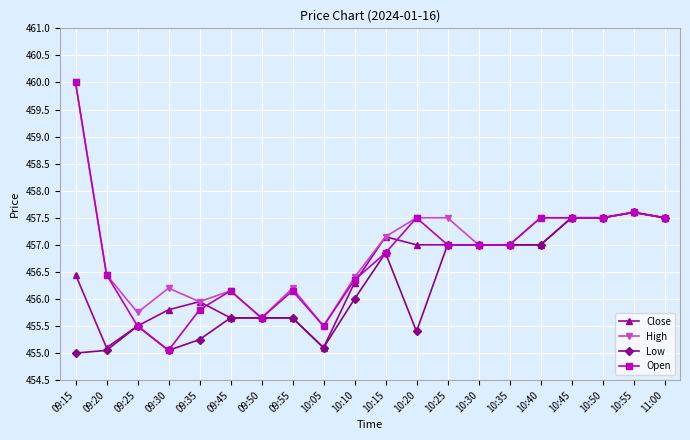

How many lines are shown in the chart?

4